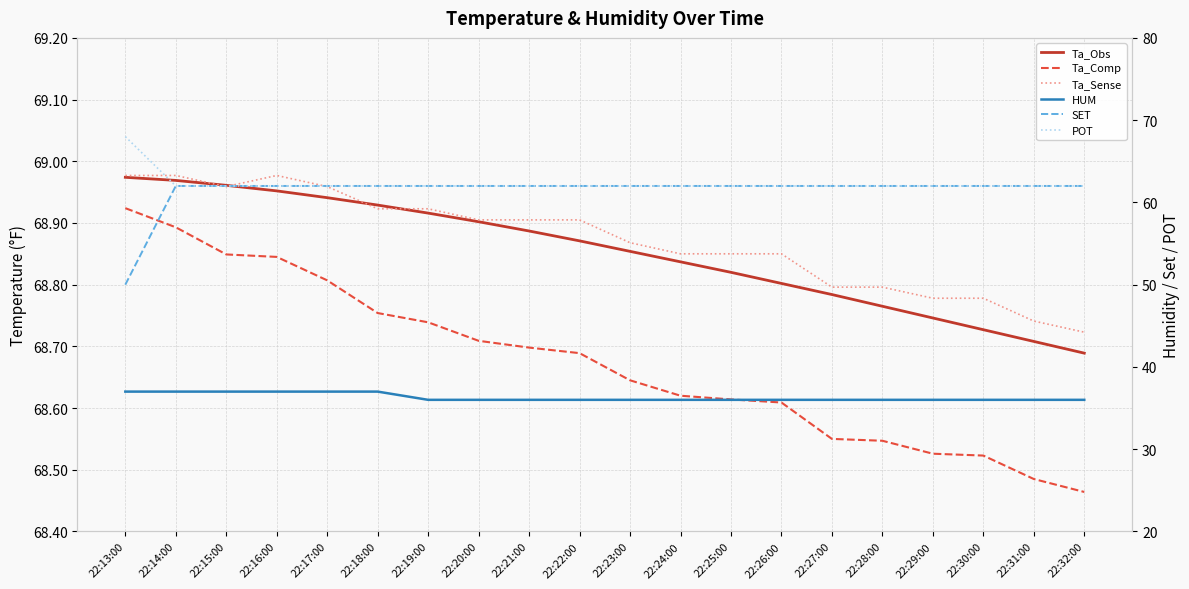

Reading left to right, what are all the values shown in this chart?

Ta_Obs: 69.0	69.0	69.0	69.0	68.9	68.9	68.9	68.9	68.9	68.9	68.9	68.8	68.8	68.8	68.8	68.8	68.7	68.7	68.7	68.7
Ta_Comp: 68.9	68.9	68.8	68.8	68.8	68.8	68.7	68.7	68.7	68.7	68.6	68.6	68.6	68.6	68.5	68.5	68.5	68.5	68.5	68.5
Ta_Sense: 69.0	69.0	69.0	69.0	69.0	68.9	68.9	68.9	68.9	68.9	68.9	68.8	68.8	68.8	68.8	68.8	68.8	68.8	68.7	68.7
HUM: 37.0	37.0	37.0	37.0	37.0	37.0	36.0	36.0	36.0	36.0	36.0	36.0	36.0	36.0	36.0	36.0	36.0	36.0	36.0	36.0
SET: 50.0	62.0	62.0	62.0	62.0	62.0	62.0	62.0	62.0	62.0	62.0	62.0	62.0	62.0	62.0	62.0	62.0	62.0	62.0	62.0
POT: 68.0	62.0	62.0	62.0	62.0	62.0	62.0	62.0	62.0	62.0	62.0	62.0	62.0	62.0	62.0	62.0	62.0	62.0	62.0	62.0